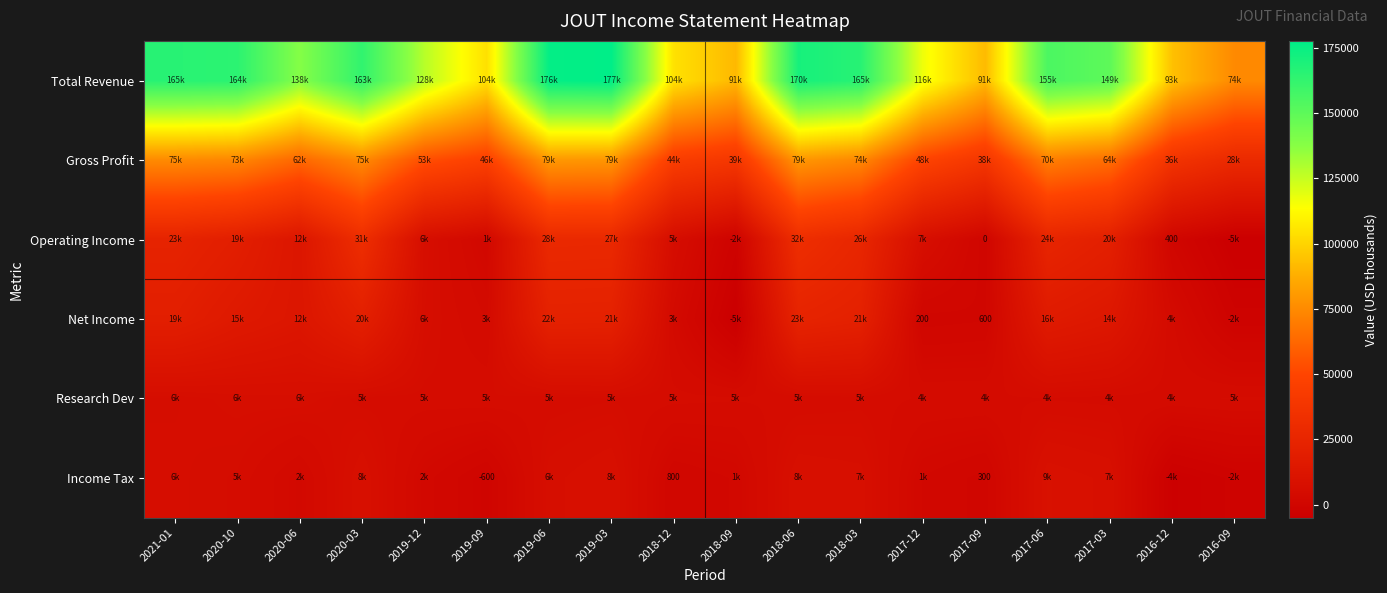

Between 2020-03 and 2018-06, which series saw the biggest shift?

Total Revenue